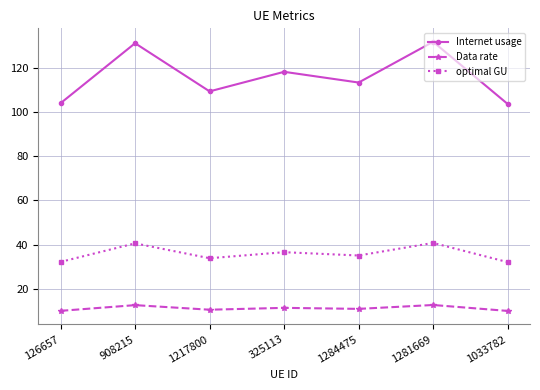

What is the smallest value displayed?

9.9